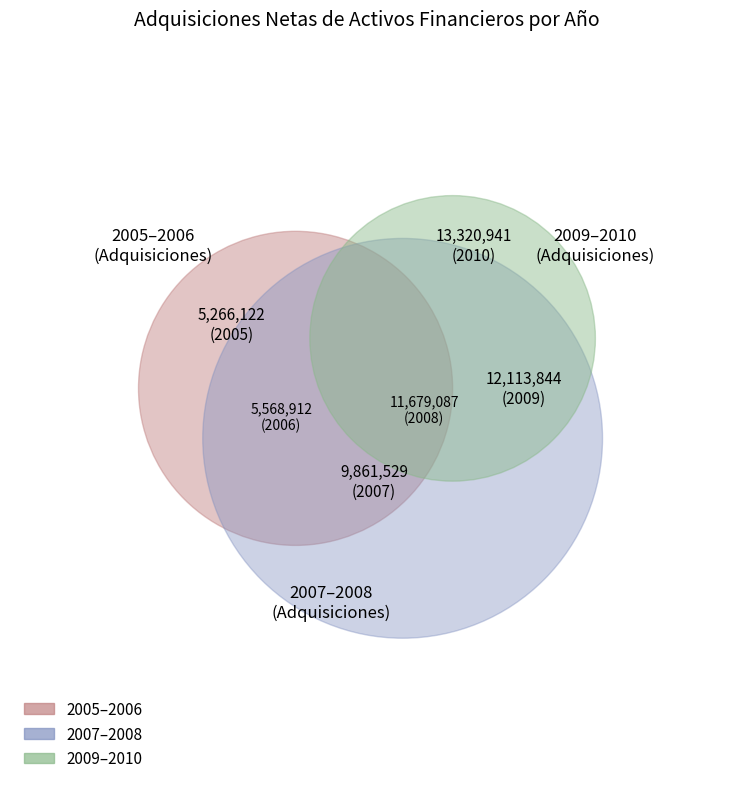

What is the smallest slice in the pie chart?

2005